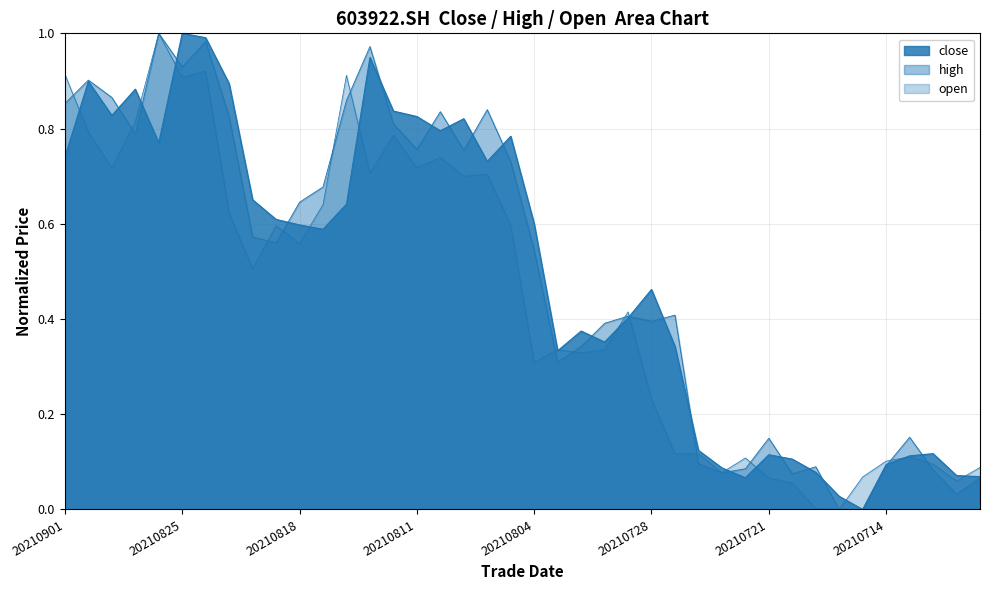

What is the difference between the close values at 15 and 7?

0.1